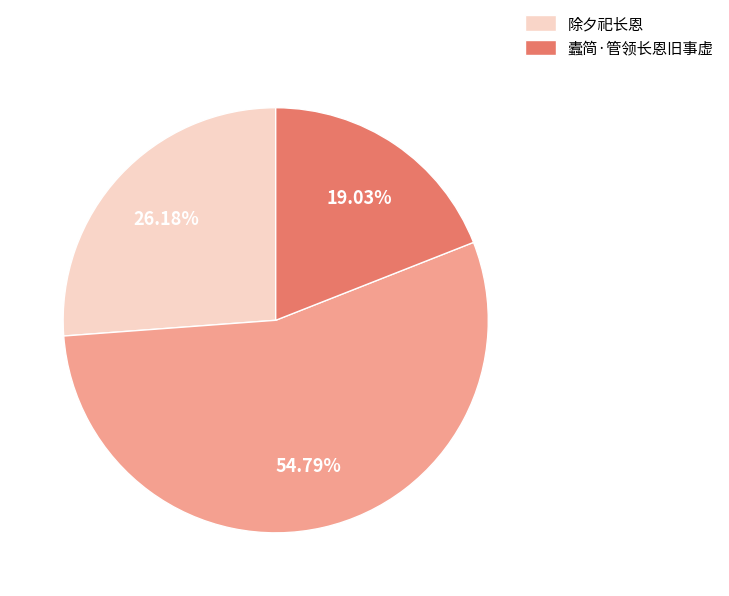

To the nearest percent, what is the average slice percentage?

33%